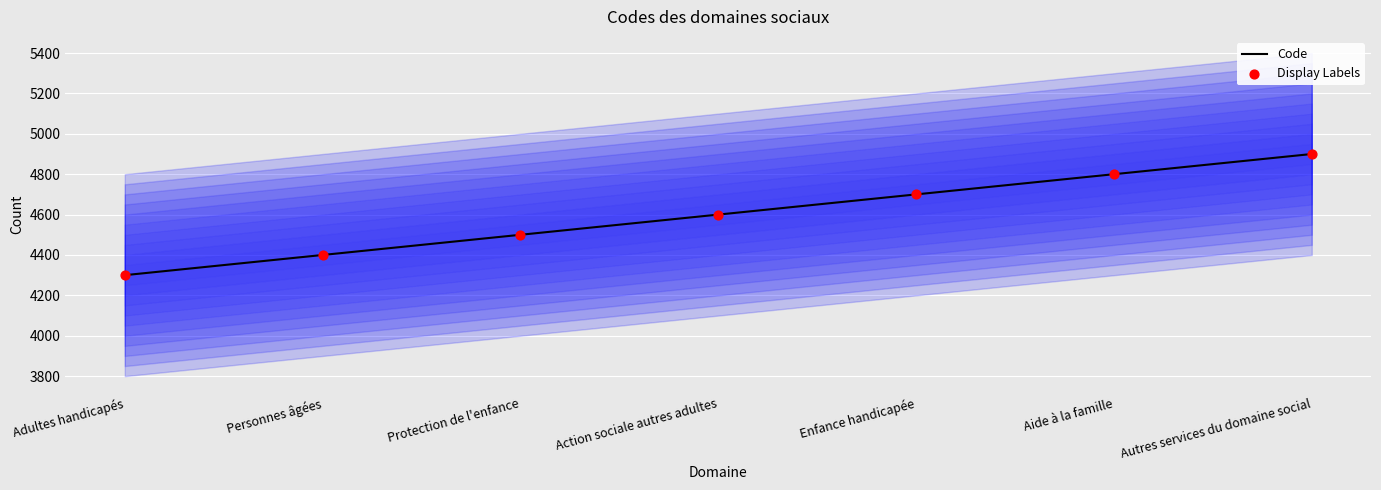

Which series reaches the maximum Y coordinate?

Code